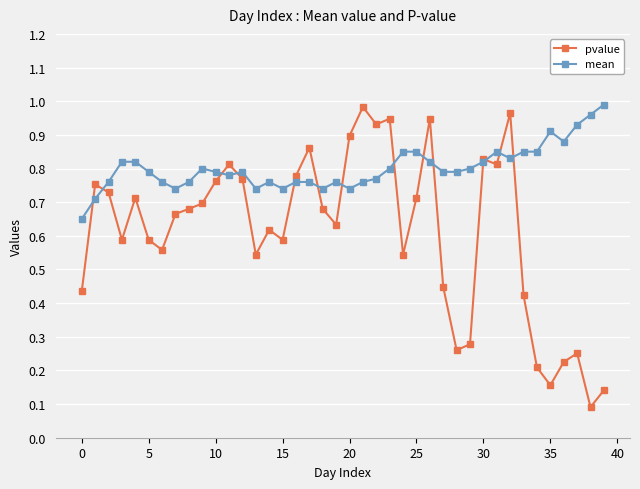

Is this an area chart (filled region under the line)?

No